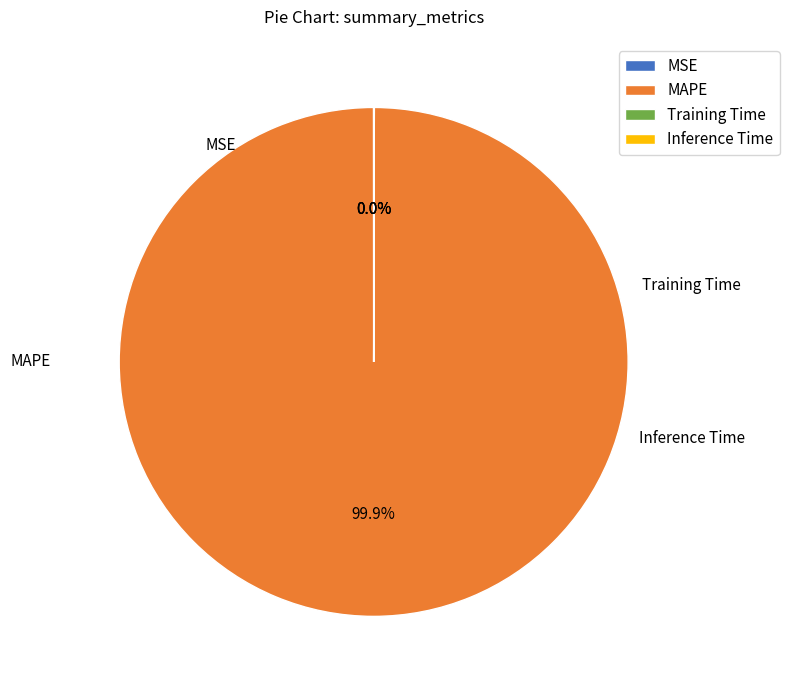

What is the largest slice in the pie chart?

MAPE